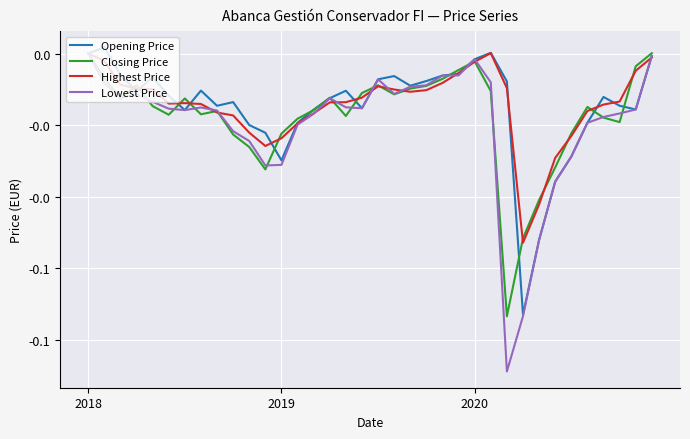

Reading right to left, extract all data points from this chart.

Opening Price: -0.0	-0.0	-0.0	-0.0	-0.0	-0.0	-0.0	-0.1	-0.1	-0.0	0.0	-0.0	-0.0	-0.0	-0.0	-0.0	-0.0	-0.0	-0.0	-0.0	-0.0	-0.0	-0.0	-0.0	-0.0	-0.0	-0.0	-0.0	-0.0	-0.0	-0.0	-0.0	-0.0	-0.0	0.0	0.0
Closing Price: 0.0	-0.0	-0.0	-0.0	-0.0	-0.0	-0.0	-0.0	-0.1	-0.1	-0.0	-0.0	-0.0	-0.0	-0.0	-0.0	-0.0	-0.0	-0.0	-0.0	-0.0	-0.0	-0.0	-0.0	-0.0	-0.0	-0.0	-0.0	-0.0	-0.0	-0.0	-0.0	-0.0	-0.0	-0.0	0.0
Highest Price: -0.0	-0.0	-0.0	-0.0	-0.0	-0.0	-0.0	-0.0	-0.1	-0.0	0.0	-0.0	-0.0	-0.0	-0.0	-0.0	-0.0	-0.0	-0.0	-0.0	-0.0	-0.0	-0.0	-0.0	-0.0	-0.0	-0.0	-0.0	-0.0	-0.0	-0.0	-0.0	-0.0	-0.0	-0.0	0.0
Lowest Price: -0.0	-0.0	-0.0	-0.0	-0.0	-0.0	-0.0	-0.1	-0.1	-0.1	-0.0	-0.0	-0.0	-0.0	-0.0	-0.0	-0.0	-0.0	-0.0	-0.0	-0.0	-0.0	-0.0	-0.0	-0.0	-0.0	-0.0	-0.0	-0.0	-0.0	-0.0	-0.0	-0.0	-0.0	-0.0	0.0